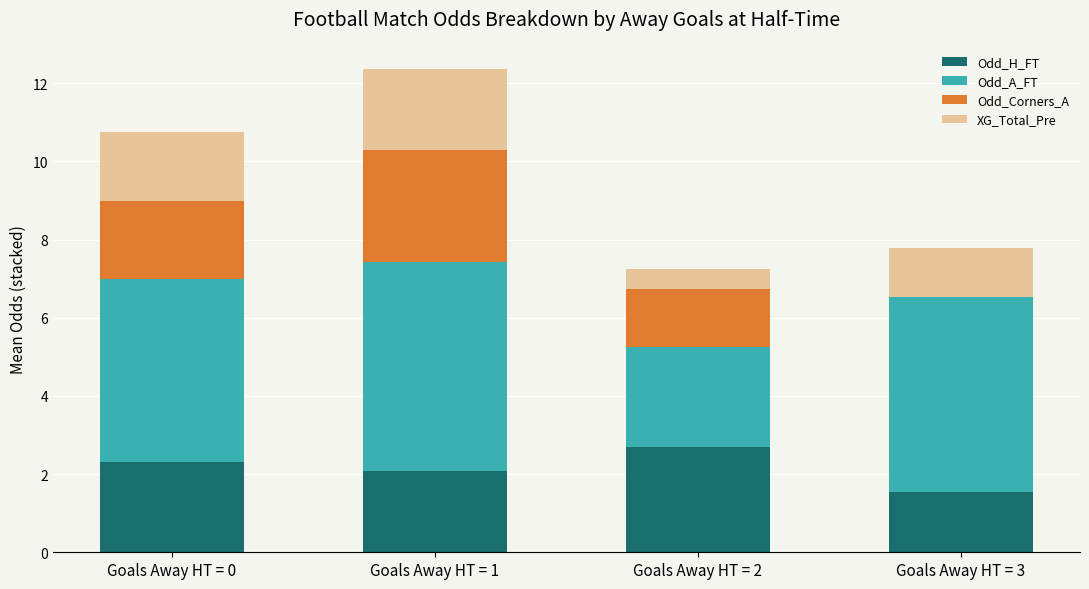

At which category is the sum across all series the highest?

Goals Away HT = 1